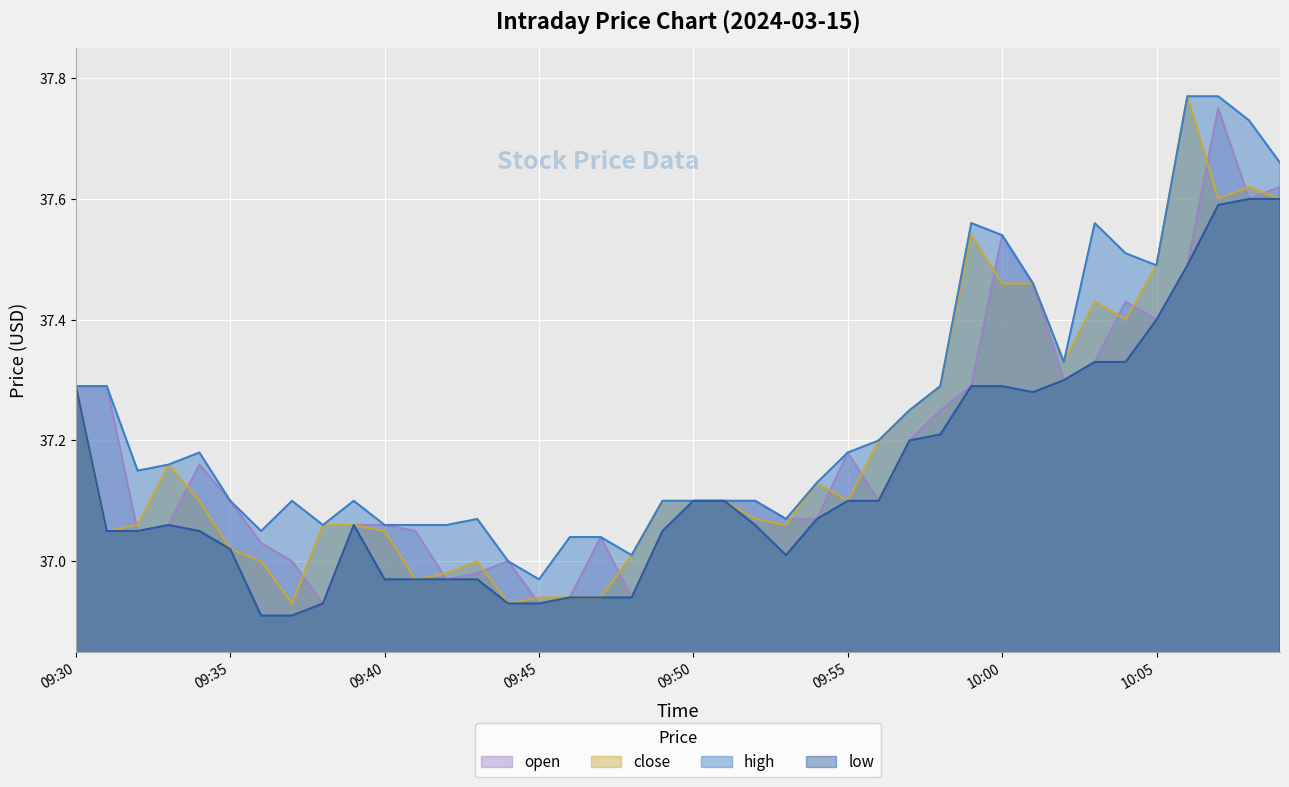

True or false: low has more than 1 interior local peaks.

True